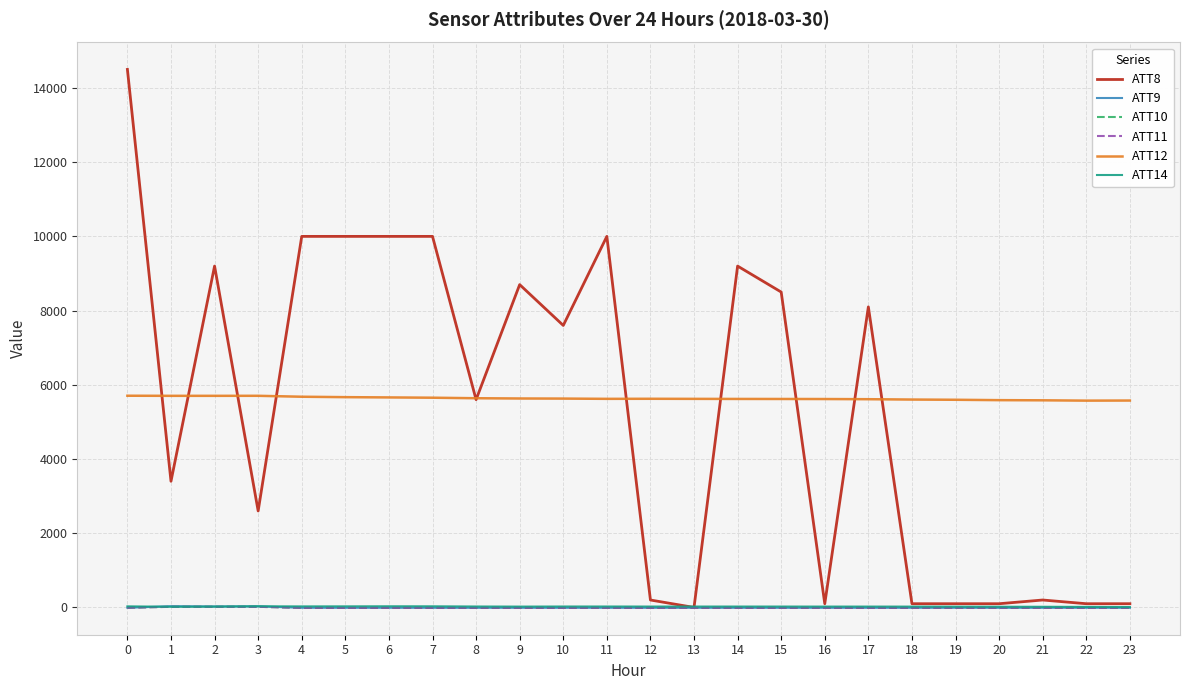

At 2, list the series in order from largest to smallest.

ATT8, ATT12, ATT9, ATT14, ATT10, ATT11